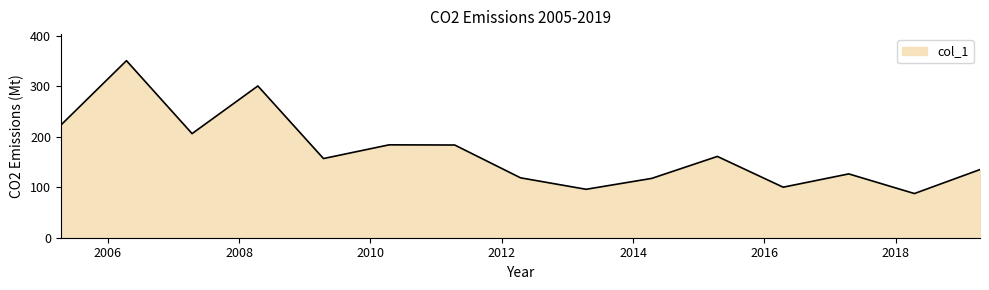

What is the difference between the maximum and minimum values?

262.9